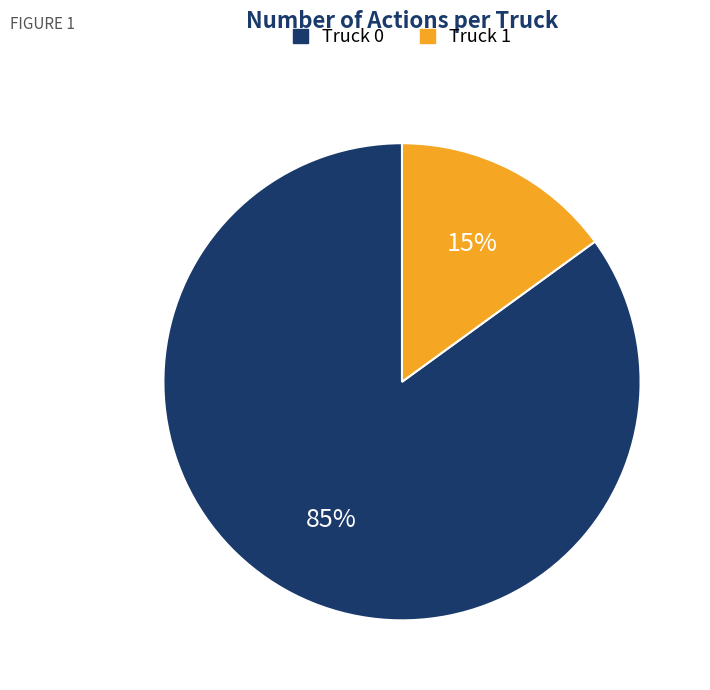

How many segments does this pie chart have?

2